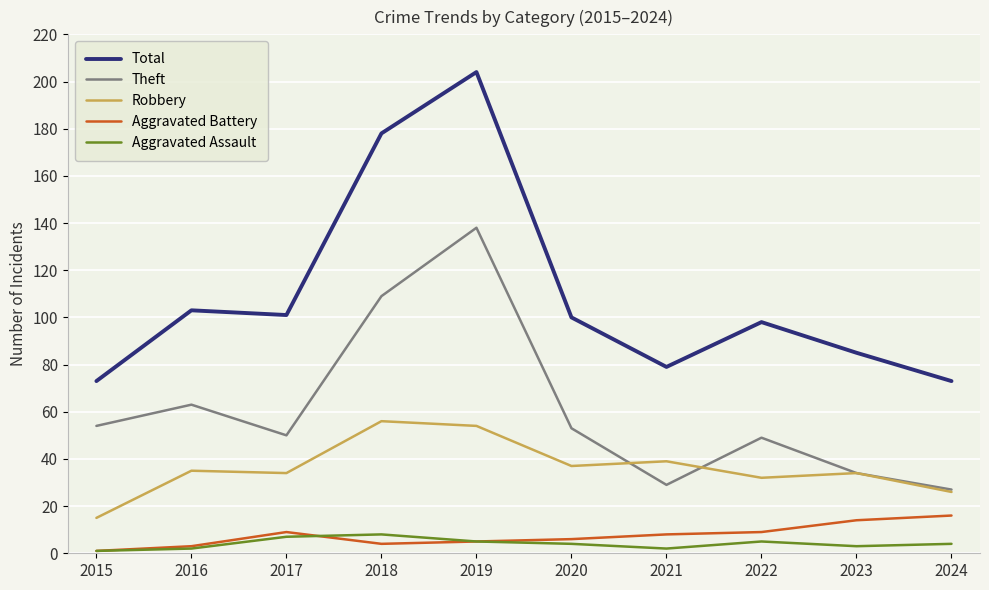

What is the smallest value displayed?

1